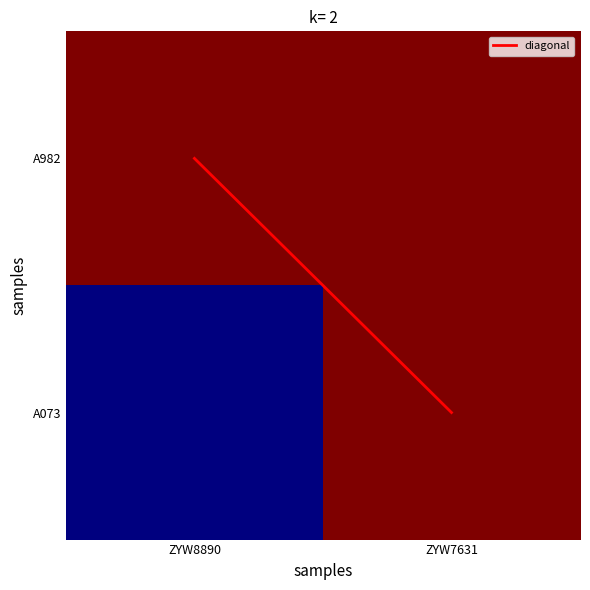

List the series in order of their peak value, lowest first.

diagonal, A982, A073